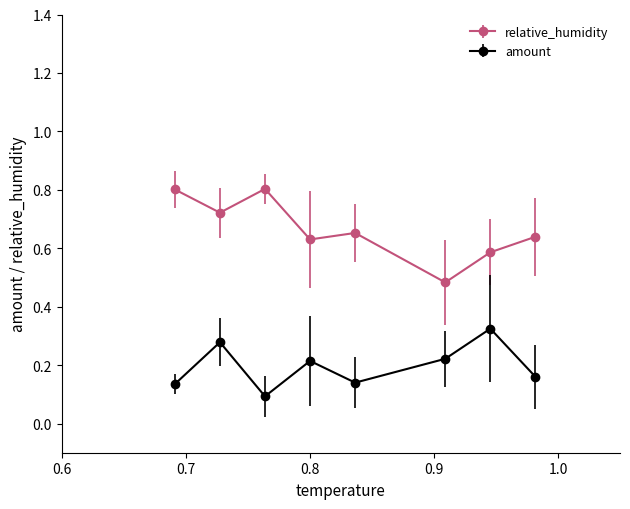

What is the maximum value shown in the chart?

0.8